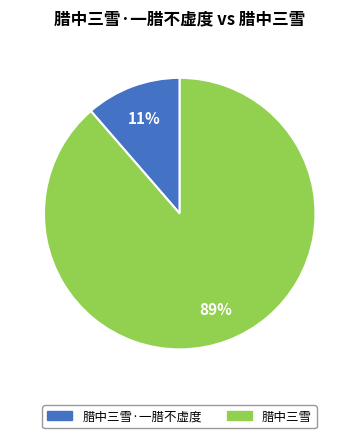

Which has a higher value, 腊中三雪 or 腊中三雪·一腊不虚度?

腊中三雪